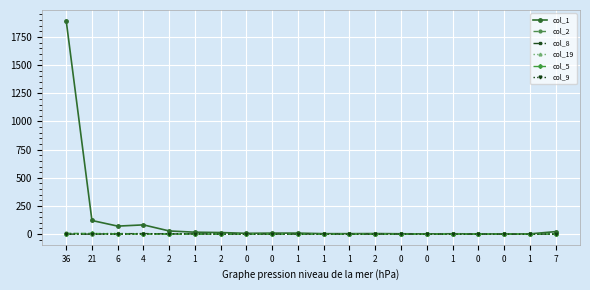

How many lines are shown in the chart?

6